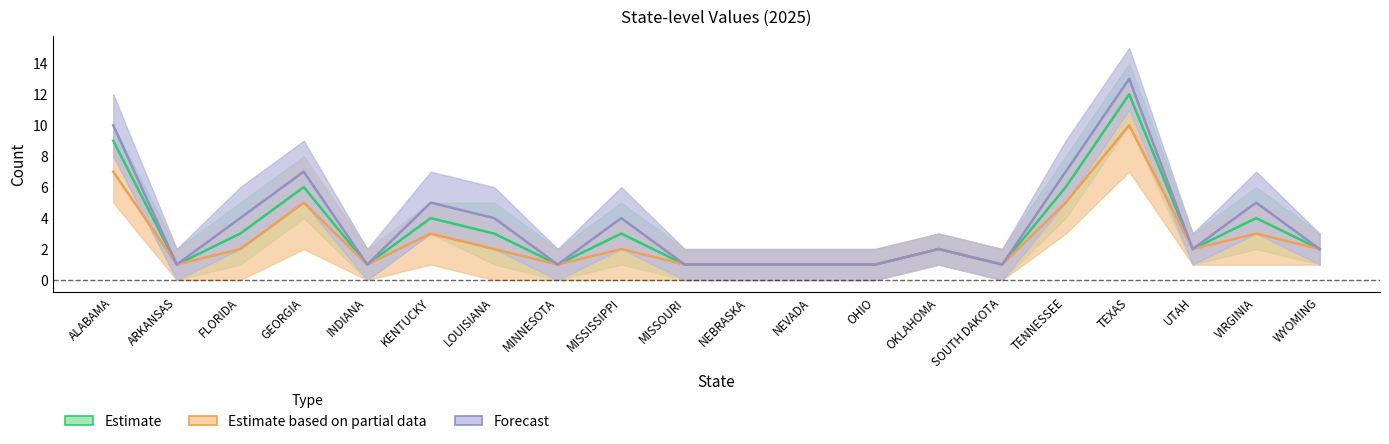

How many lines are shown in the chart?

3